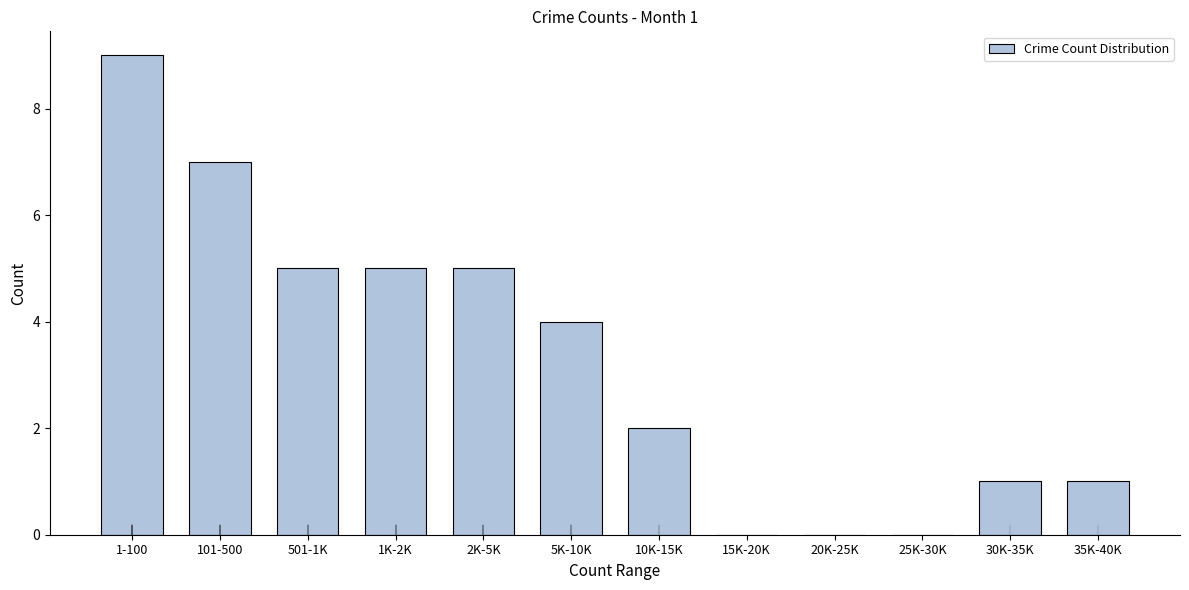

Reading left to right, list all the values displayed in this chart.

1-100=9	101-500=7	501-1K=5	1K-2K=5	2K-5K=5	5K-10K=4	10K-15K=2	15K-20K=0	20K-25K=0	25K-30K=0	30K-35K=1	35K-40K=1